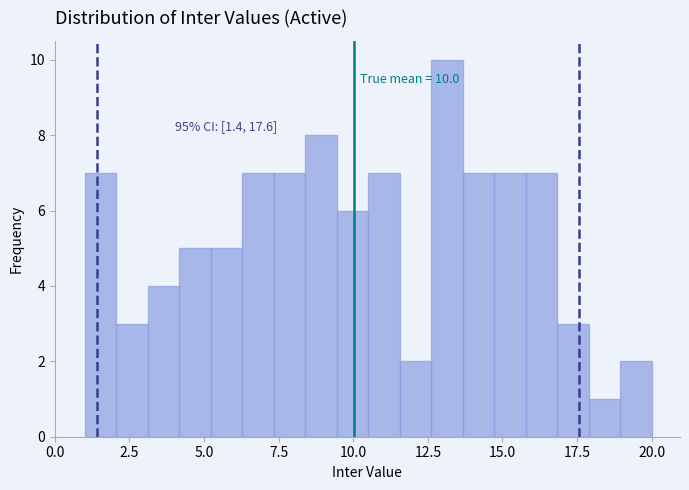

Read against the x-axis, roughly where is the centre of the tallest bar?

13.0